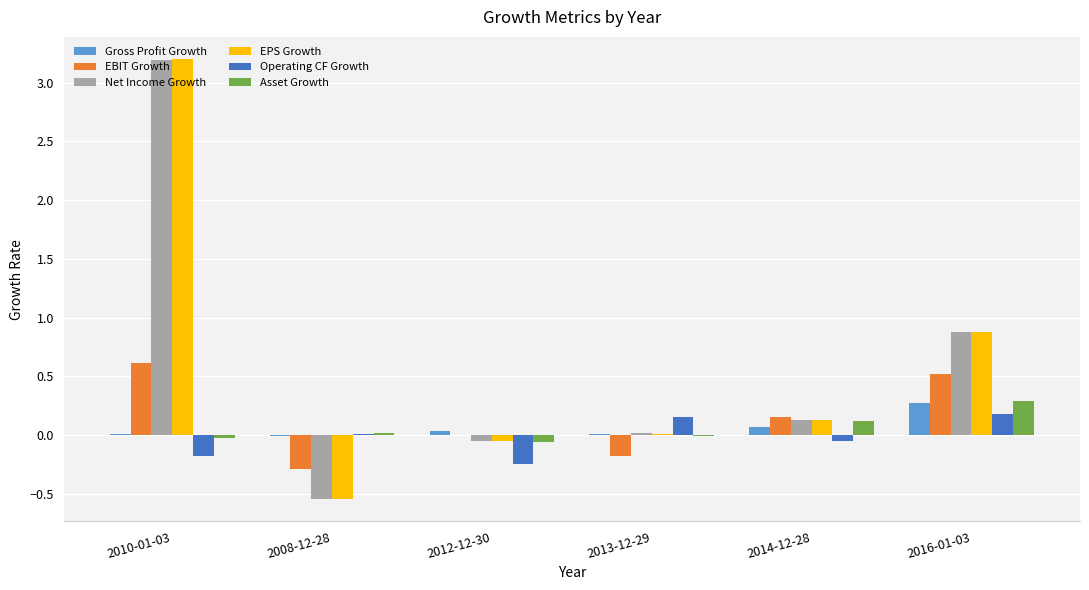

What is the highest value of the Asset Growth series?

0.3